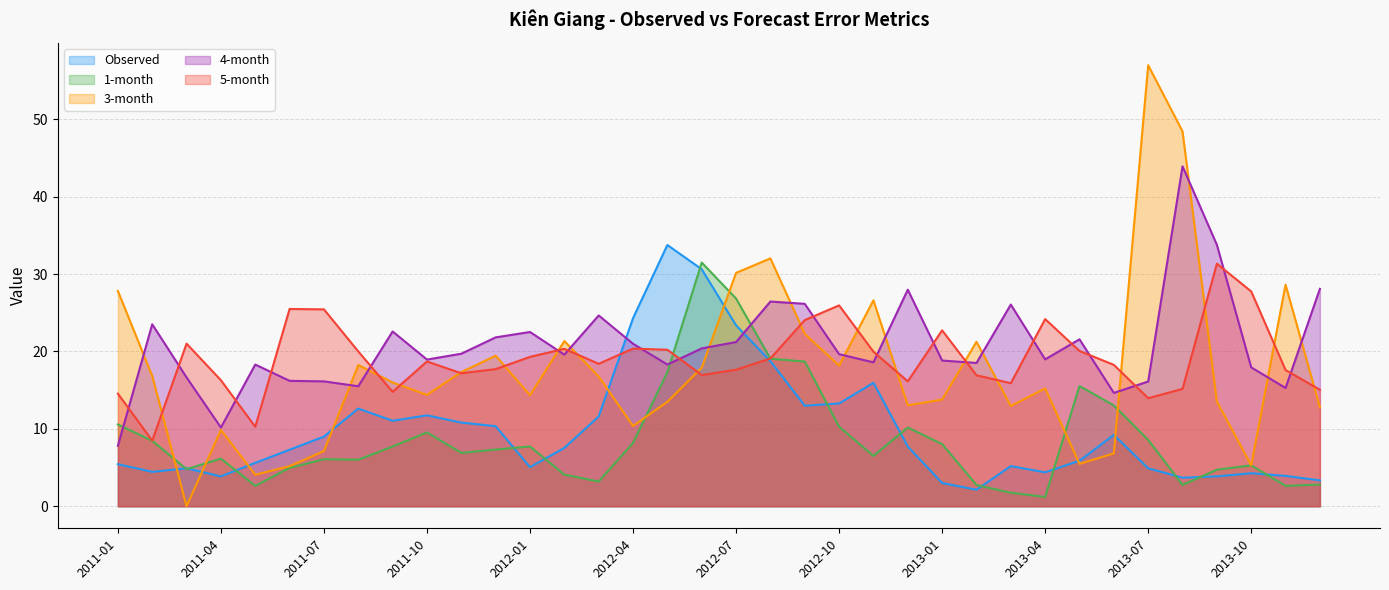

Reading left to right, list all the values displayed in this chart.

Observed: 5.4	4.4	4.9	3.9	5.6	7.3	9.0	12.6	11.0	11.7	10.8	10.3	5.0	7.5	11.6	24.3	33.8	30.6	23.4	18.7	13.0	13.3	16.0	7.7	3.0	2.1	5.2	4.4	5.9	9.2	4.9	3.7	3.9	4.3	3.9	3.3
1-month: 10.6	8.5	4.8	6.2	2.6	5.0	6.1	6.0	7.7	9.5	6.9	7.3	7.7	4.1	3.2	8.2	17.3	31.5	26.8	19.1	18.7	10.3	6.5	10.2	8.0	2.7	1.7	1.2	15.5	13.0	8.6	2.8	4.7	5.3	2.6	2.8
3-month: 27.8	16.8	0.0	9.9	4.1	5.2	7.1	18.3	16.0	14.4	17.3	19.5	14.3	21.4	16.8	10.4	13.5	17.9	30.2	32.0	22.3	18.2	26.6	13.1	13.8	21.3	13.0	15.2	5.5	6.8	57.0	48.4	13.5	5.3	28.6	12.8
4-month: 7.8	23.5	16.6	10.2	18.3	16.2	16.1	15.5	22.6	19.0	19.7	21.8	22.5	19.6	24.7	21.0	18.3	20.4	21.2	26.5	26.2	19.7	18.6	28.0	18.8	18.5	26.1	19.0	21.6	14.6	16.1	43.9	33.8	17.9	15.3	28.1
5-month: 14.6	8.5	21.0	16.3	10.3	25.5	25.4	20.0	14.8	18.7	17.2	17.7	19.3	20.3	18.4	20.4	20.2	17.0	17.6	19.1	24.1	26.0	20.0	16.1	22.7	16.9	15.9	24.2	20.1	18.3	14.0	15.2	31.4	27.8	17.6	15.1